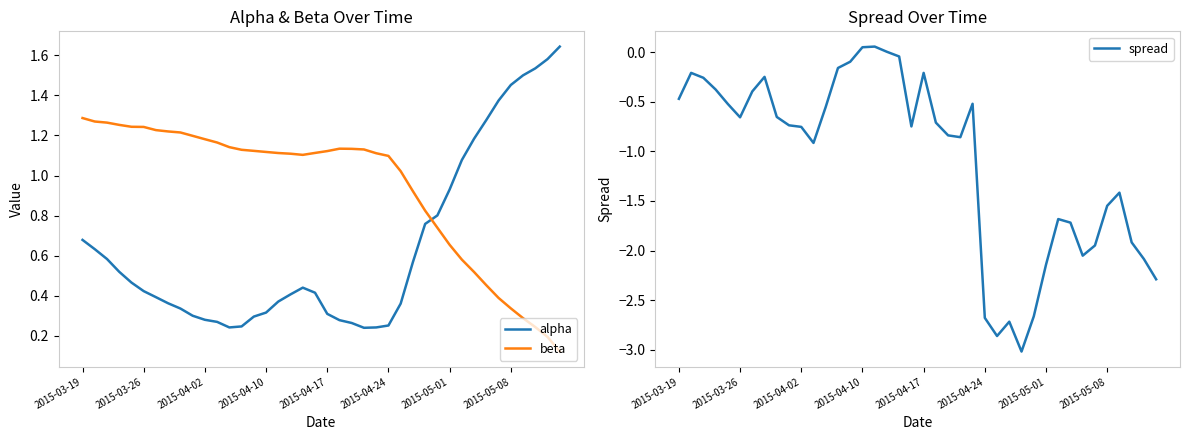

How many lines are shown in the chart?

3